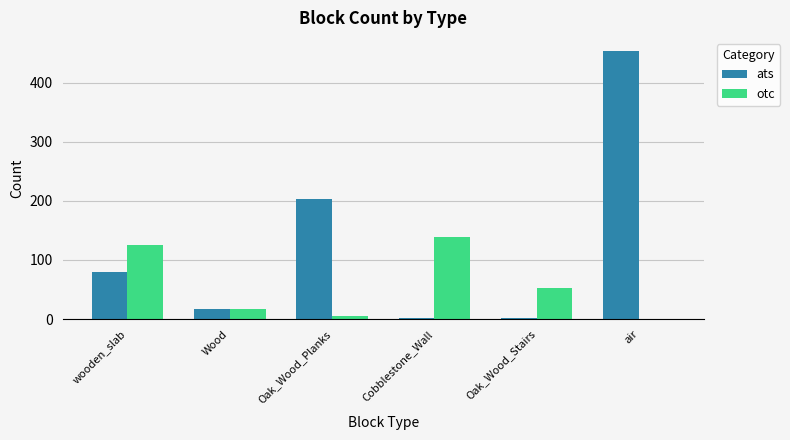

Which series changed the most between Wood and air?

ats